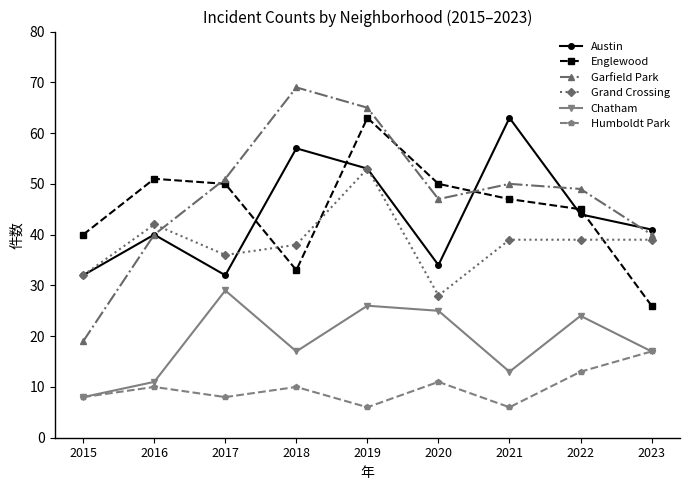

Reading left to right, transcribe all the data shown in this chart.

Austin: 2015=32	2016=40	2017=32	2018=57	2019=53	2020=34	2021=63	2022=44	2023=41
Englewood: 2015=40	2016=51	2017=50	2018=33	2019=63	2020=50	2021=47	2022=45	2023=26
Garfield Park: 2015=19	2016=40	2017=51	2018=69	2019=65	2020=47	2021=50	2022=49	2023=40
Grand Crossing: 2015=32	2016=42	2017=36	2018=38	2019=53	2020=28	2021=39	2022=39	2023=39
Chatham: 2015=8	2016=11	2017=29	2018=17	2019=26	2020=25	2021=13	2022=24	2023=17
Humboldt Park: 2015=8	2016=10	2017=8	2018=10	2019=6	2020=11	2021=6	2022=13	2023=17